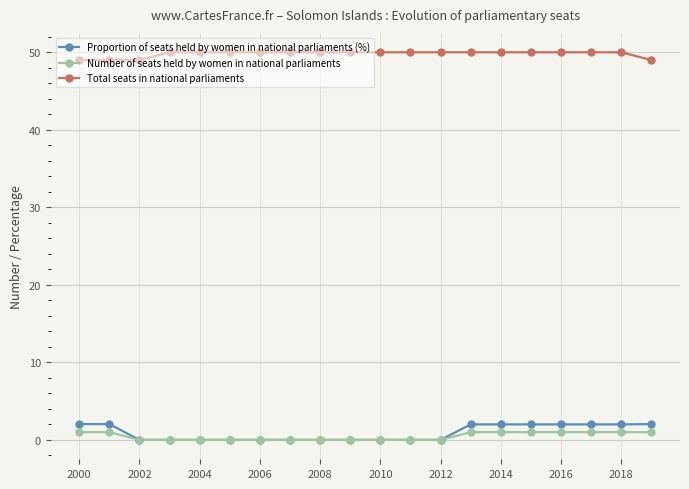

What is the maximum value for Proportion of seats held by women in national parliaments (%)?

2.0